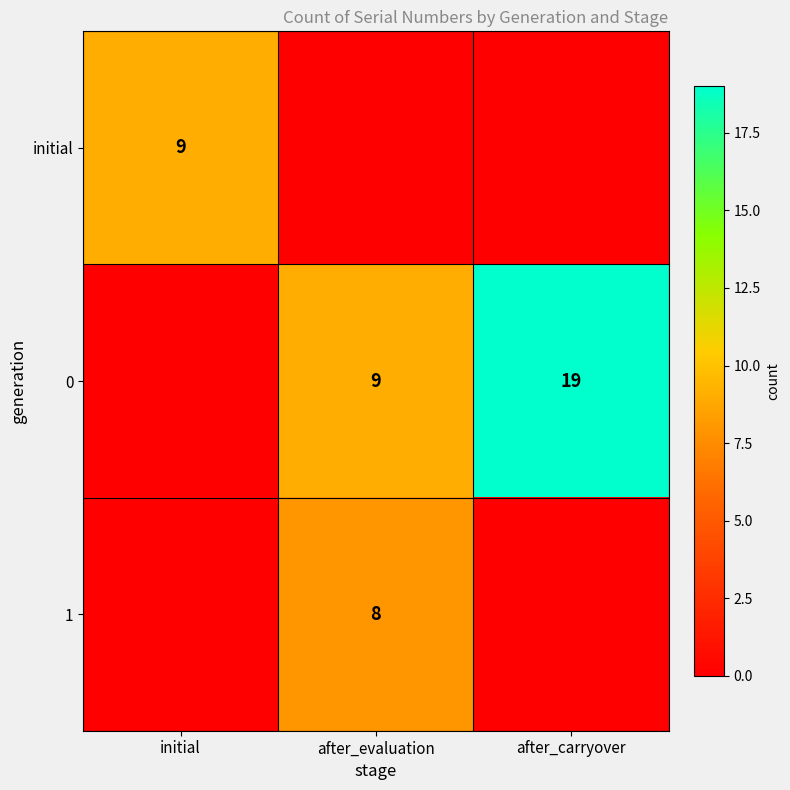

True or false: 1 has a value of 8 at after_evaluation.

True